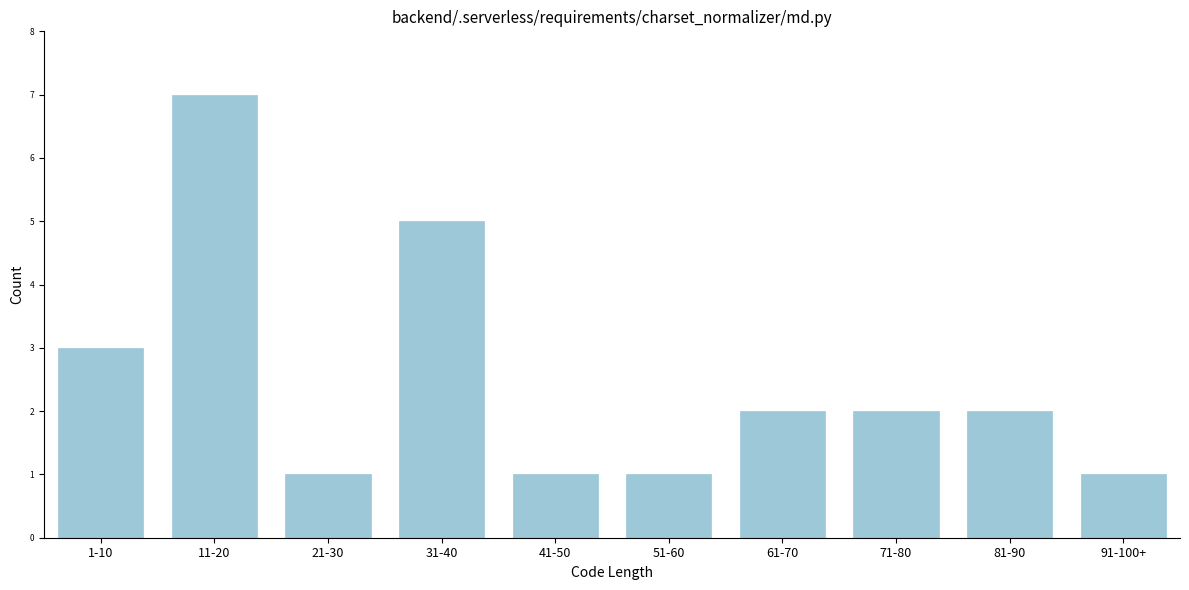

Reading left to right, transcribe all the data shown in this chart.

1-10=3	11-20=7	21-30=1	31-40=5	41-50=1	51-60=1	61-70=2	71-80=2	81-90=2	91-100+=1